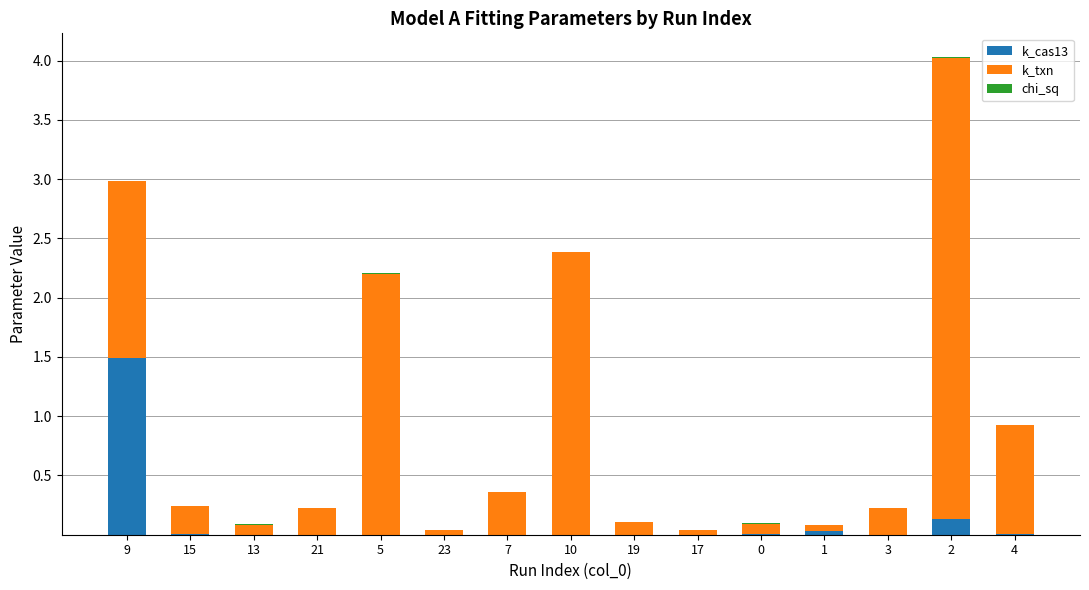

How many series are shown in this chart?

3